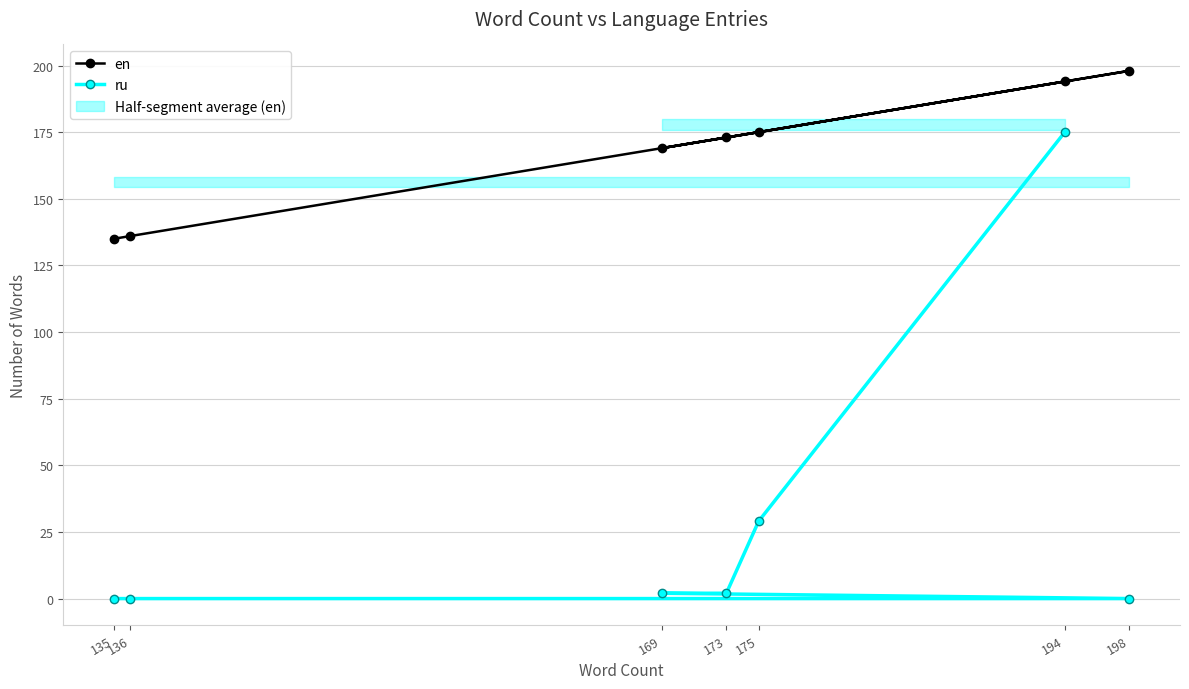

Between 194 and 175, which is larger?

194